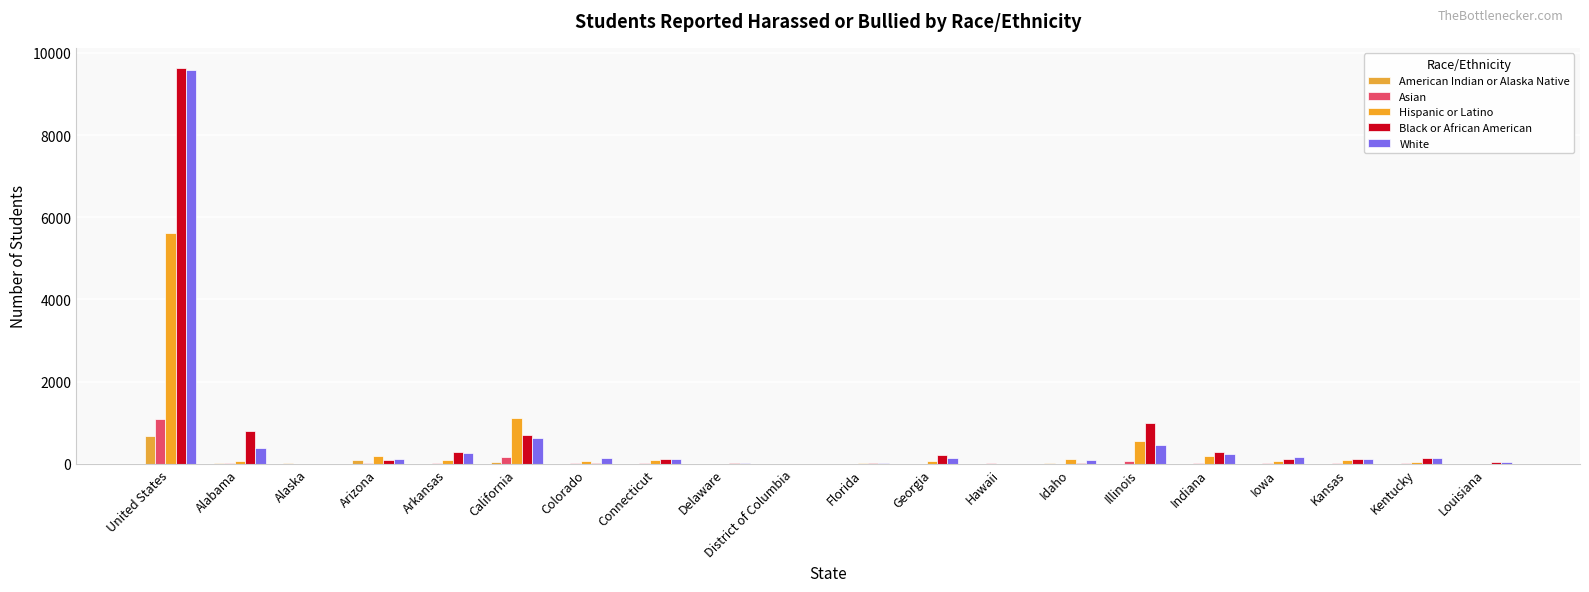

Reading right to left, what are all the values shown in this chart?

American Indian or Alaska Native: Louisiana=0	Kentucky=2	Kansas=4	Iowa=2	Indiana=2	Illinois=4	Idaho=17	Hawaii=0	Georgia=4	Florida=2	District of Columbia=0	Delaware=2	Connecticut=4	Colorado=4	California=33	Arkansas=0	Arizona=82	Alaska=27	Alabama=7	United States=680
Asian: Louisiana=1	Kentucky=6	Kansas=21	Iowa=17	Indiana=16	Illinois=55	Idaho=2	Hawaii=14	Georgia=4	Florida=5	District of Columbia=0	Delaware=2	Connecticut=23	Colorado=6	California=168	Arkansas=8	Arizona=6	Alaska=0	Alabama=9	United States=1079
Hispanic or Latino: Louisiana=5	Kentucky=49	Kansas=86	Iowa=76	Indiana=192	Illinois=560	Idaho=115	Hawaii=0	Georgia=61	Florida=6	District of Columbia=0	Delaware=2	Connecticut=86	Colorado=64	California=1107	Arkansas=99	Arizona=176	Alaska=2	Alabama=64	United States=5616
Black or African American: Louisiana=48	Kentucky=129	Kansas=110	Iowa=105	Indiana=295	Illinois=982	Idaho=27	Hawaii=2	Georgia=204	Florida=14	District of Columbia=2	Delaware=10	Connecticut=123	Colorado=22	California=698	Arkansas=290	Arizona=83	Alaska=2	Alabama=801	United States=9643
White: Louisiana=45	Kentucky=141	Kansas=110	Iowa=161	Indiana=243	Illinois=459	Idaho=100	Hawaii=2	Georgia=131	Florida=13	District of Columbia=2	Delaware=12	Connecticut=119	Colorado=148	California=618	Arkansas=251	Arizona=120	Alaska=5	Alabama=375	United States=9589